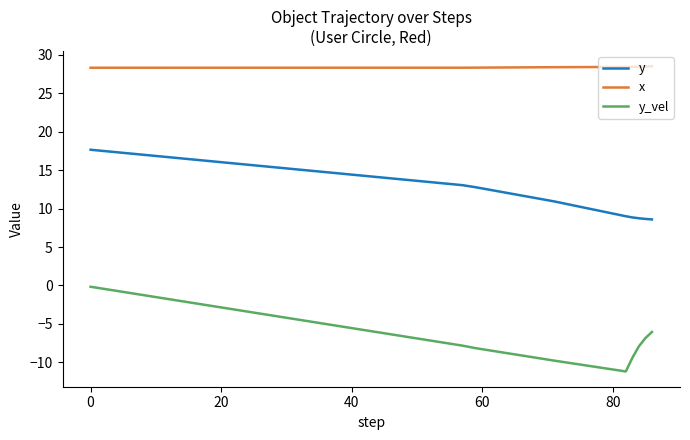

True or false: x and y_vel cross at least once.

False